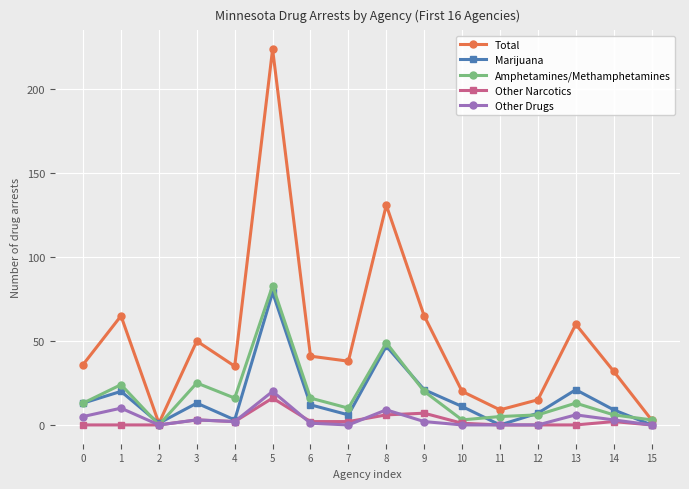

True or false: Other Narcotics and Other Drugs intersect in this chart.

True